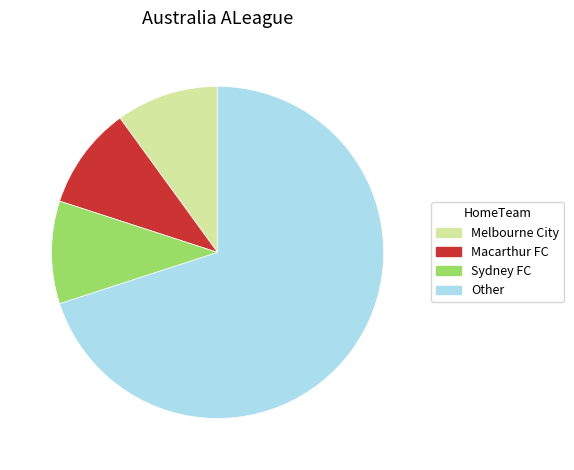

Between Other and Macarthur FC, which is larger?

Other